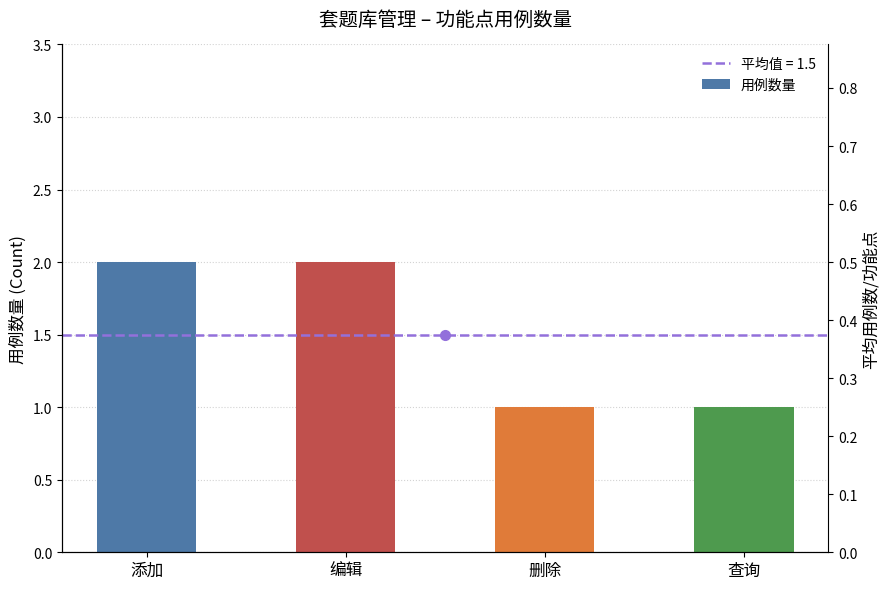

The chart shows a value of 2 at 添加. True or false?

True